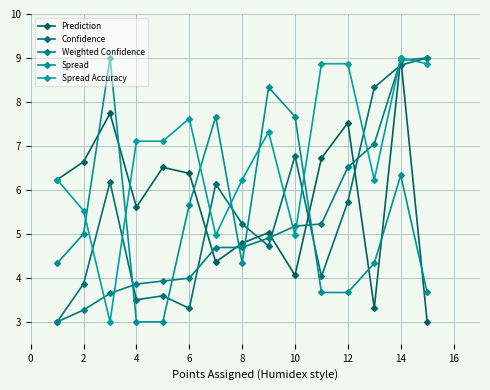

Rank the series by their maximum value, from lowest to highest.

Spread Accuracy, Prediction, Spread, Weighted Confidence, Confidence